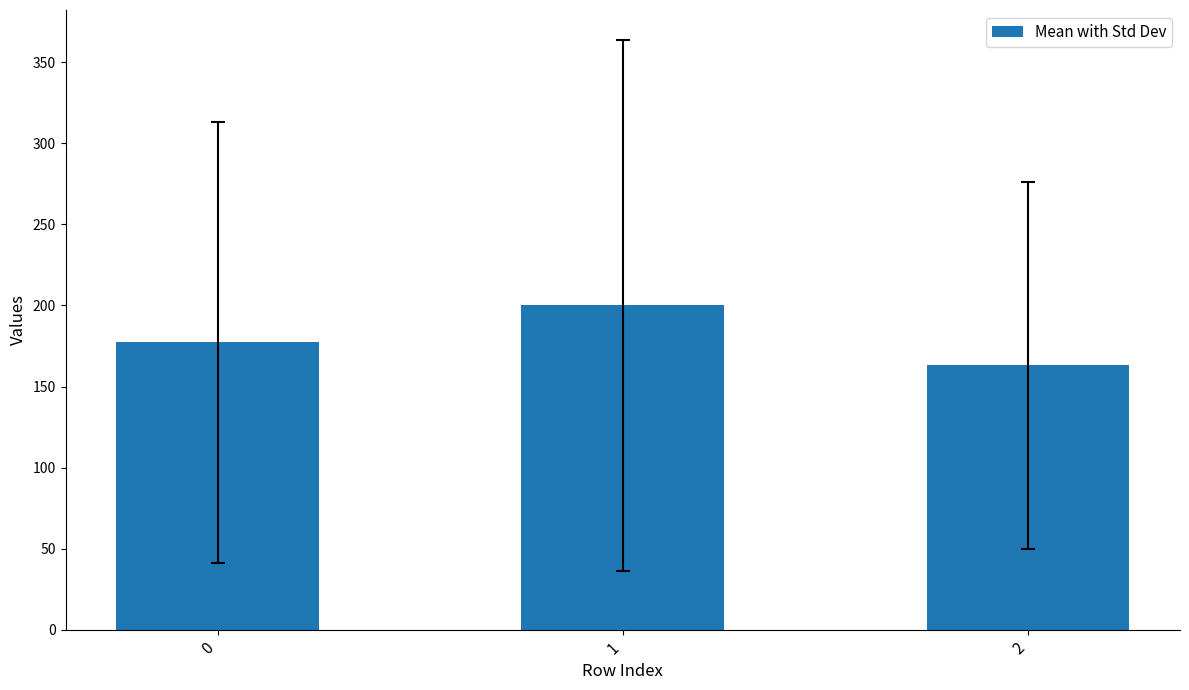

List the labels in order of value, largest first.

1, 0, 2